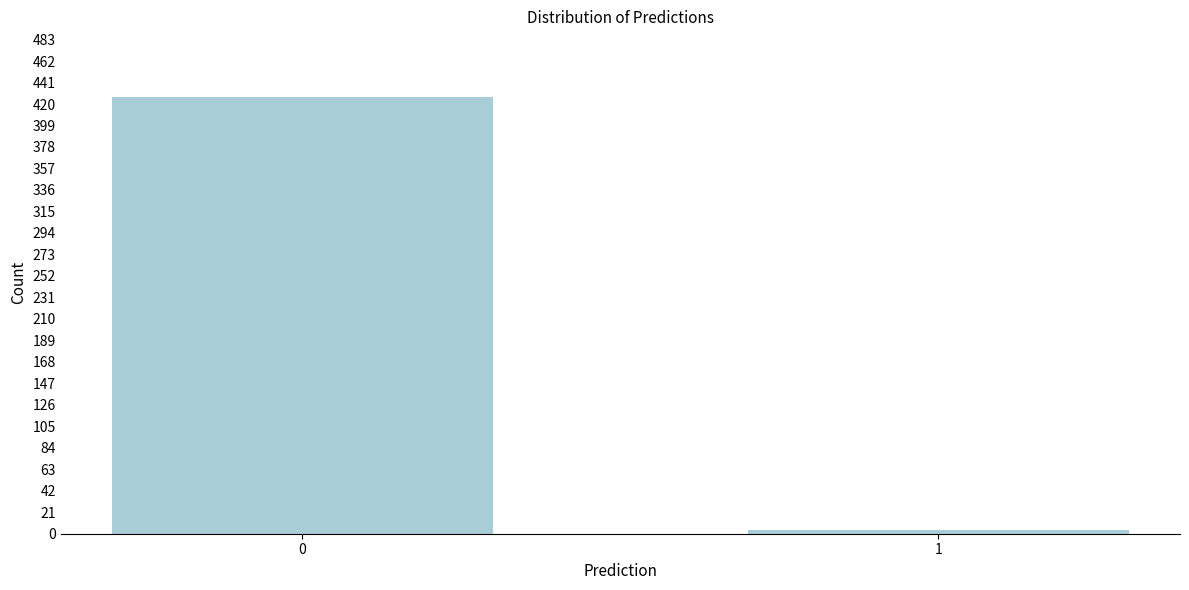

Reading left to right, what are all the values shown in this chart?

427	4